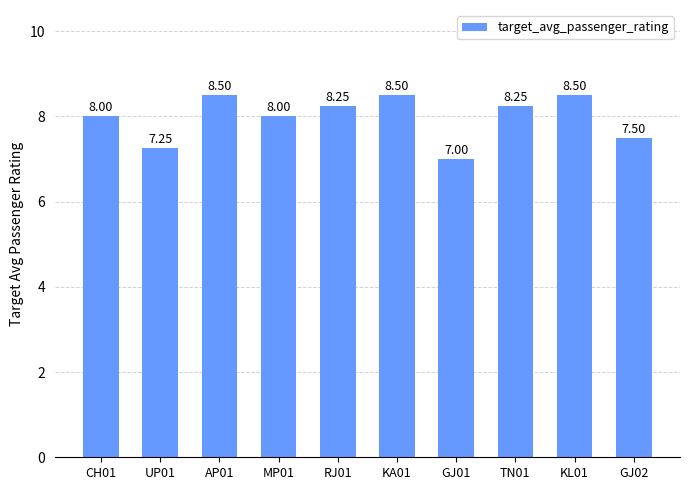

What is the sum of all values?

79.8